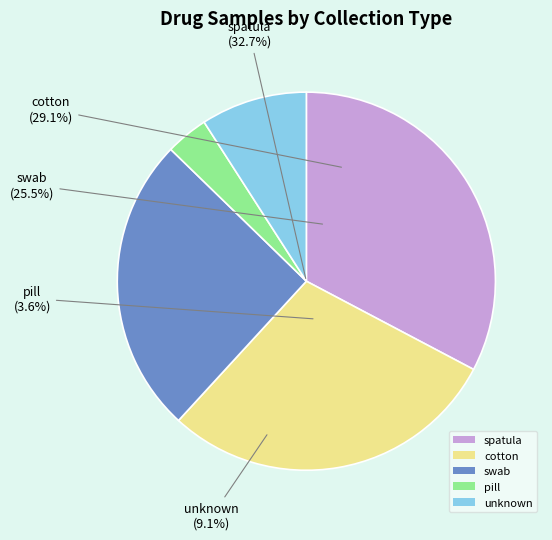

To the nearest percent, what portion does cotton represent?

29%